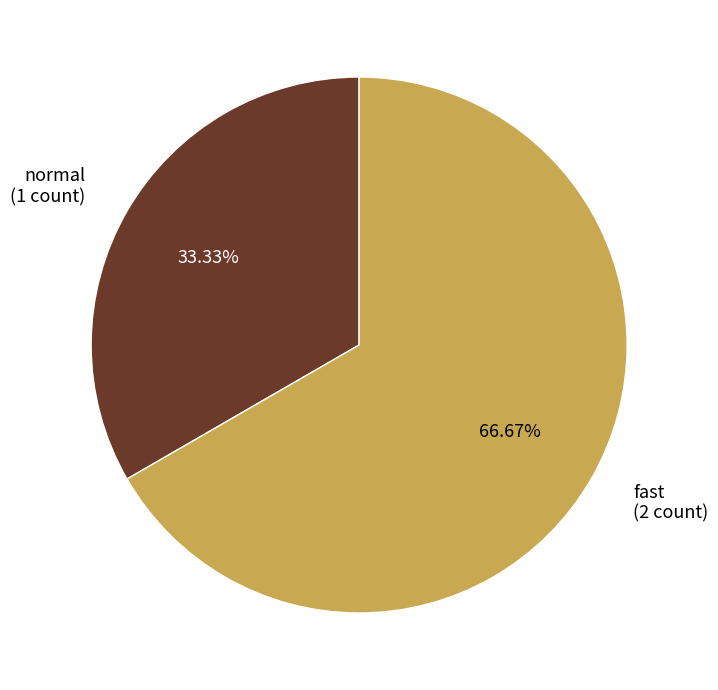

Is it true that fast is 67% of the pie?

True